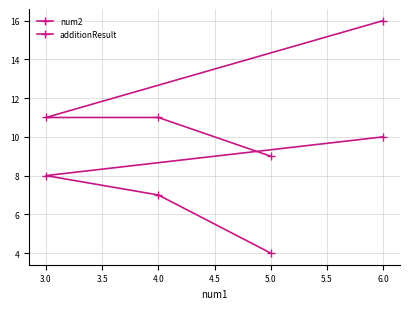

True or false: additionResult and num2 intersect in this chart.

False